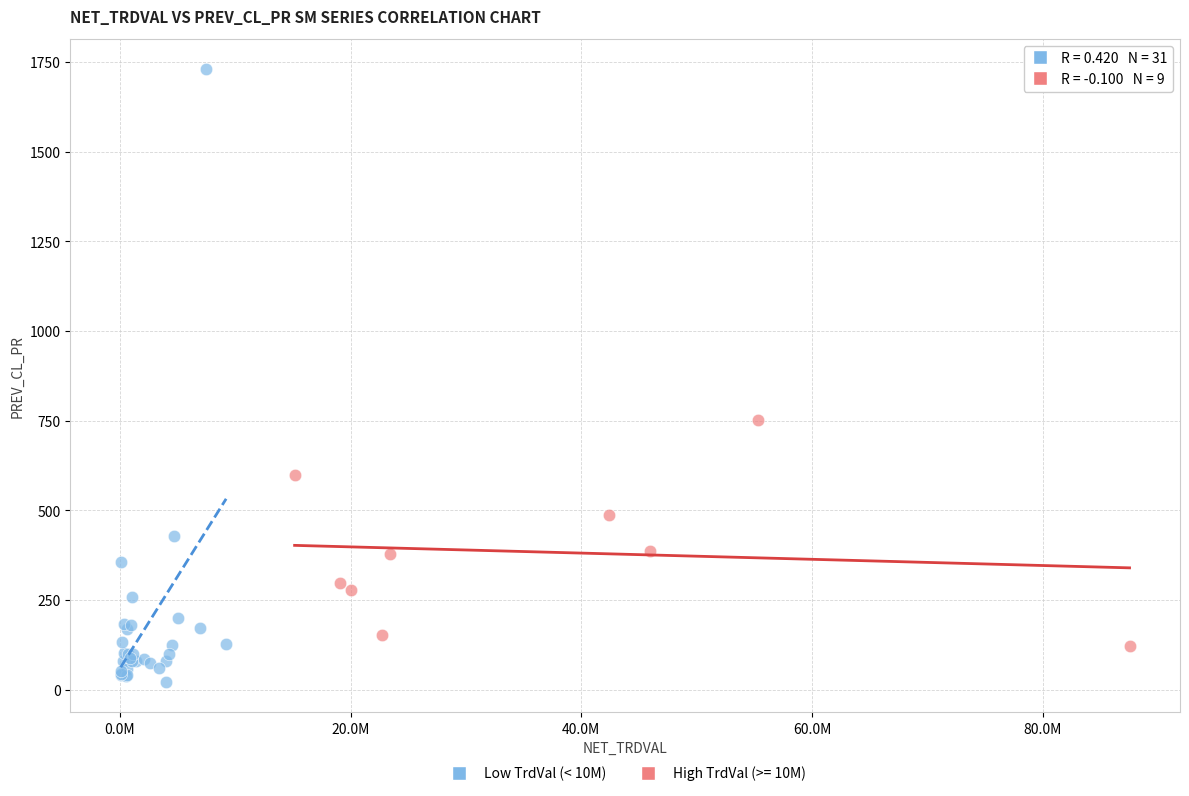

Which series has the largest Y range (max minus min)?

Low TrdVal (< 10M)